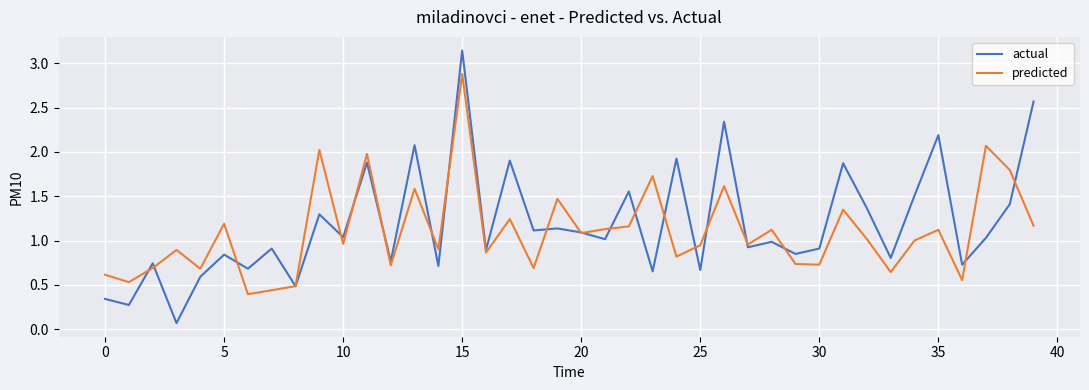

What is the highest value of the predicted series?

2.9